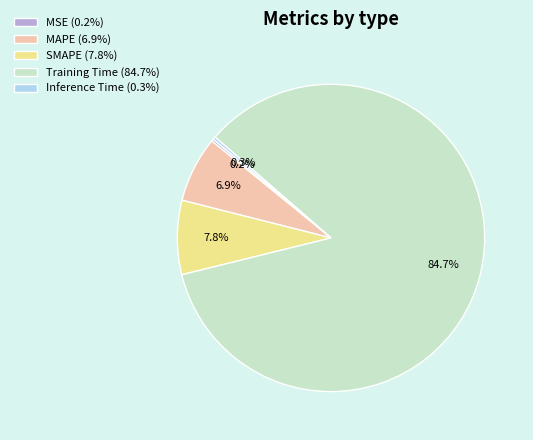

To the nearest percent, what is the average slice percentage?

20%